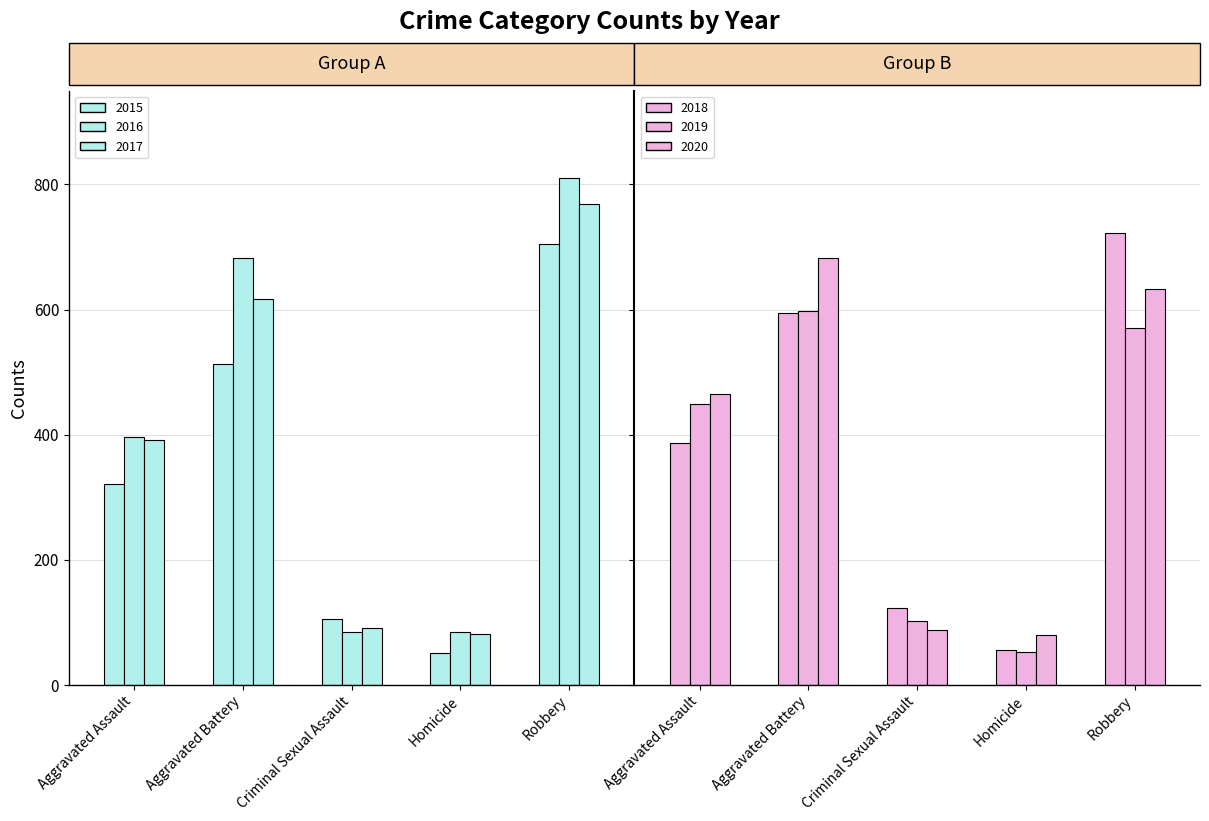

Rank the series at Homicide from highest to lowest value.

2016, 2017, 2020, 2018, 2019, 2015